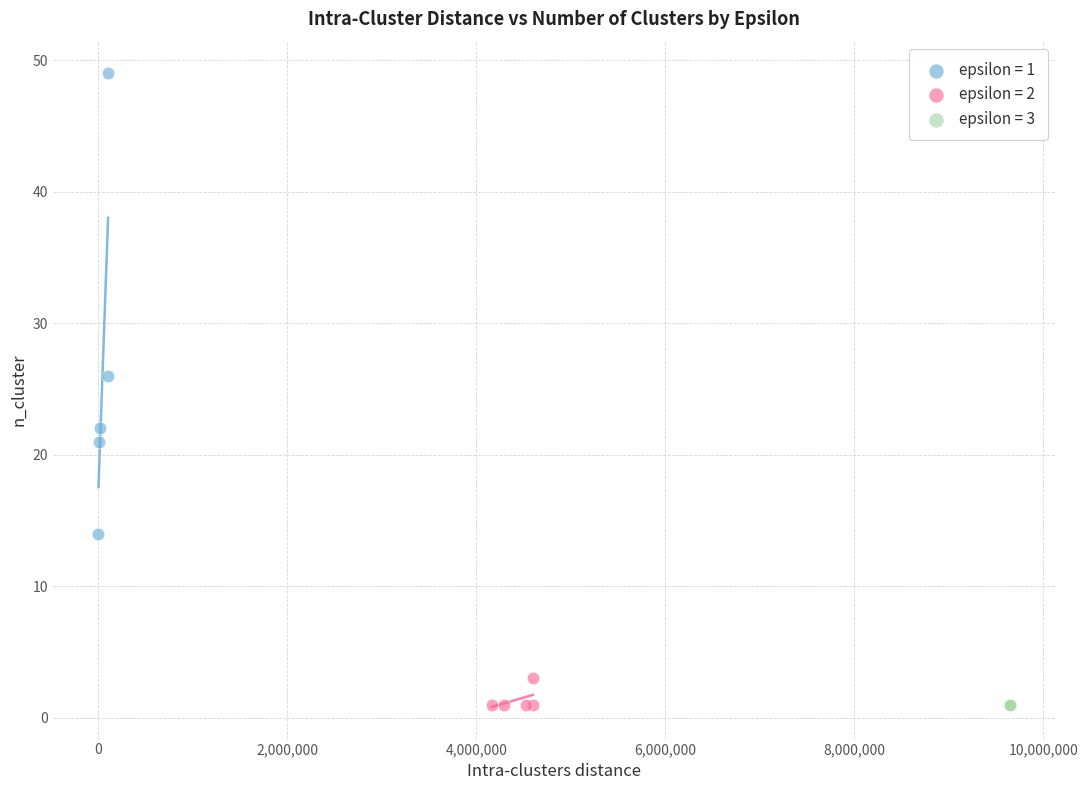

Which series reaches the maximum Y coordinate?

epsilon = 1